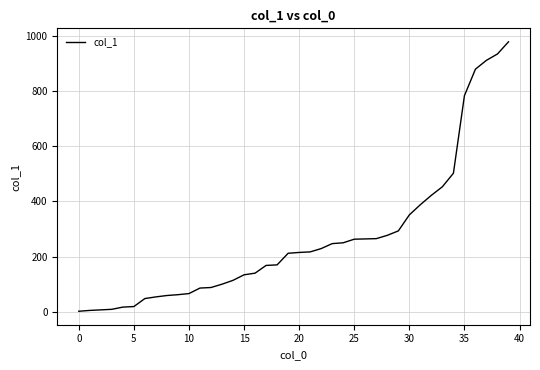

What is the difference between the maximum and minimum values?

976